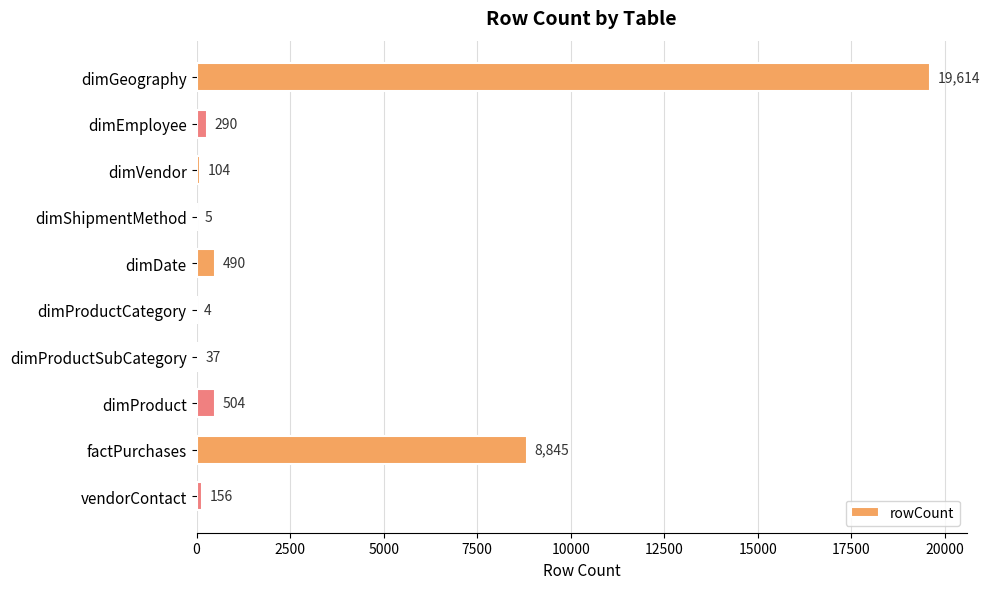

What is the average value?

3005